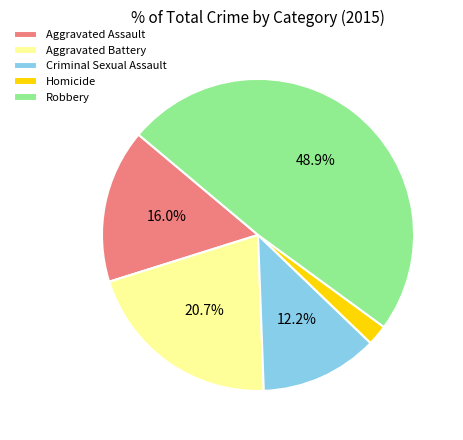

What is the ratio of the value at Homicide to the value at Aggravated Battery?

0.1